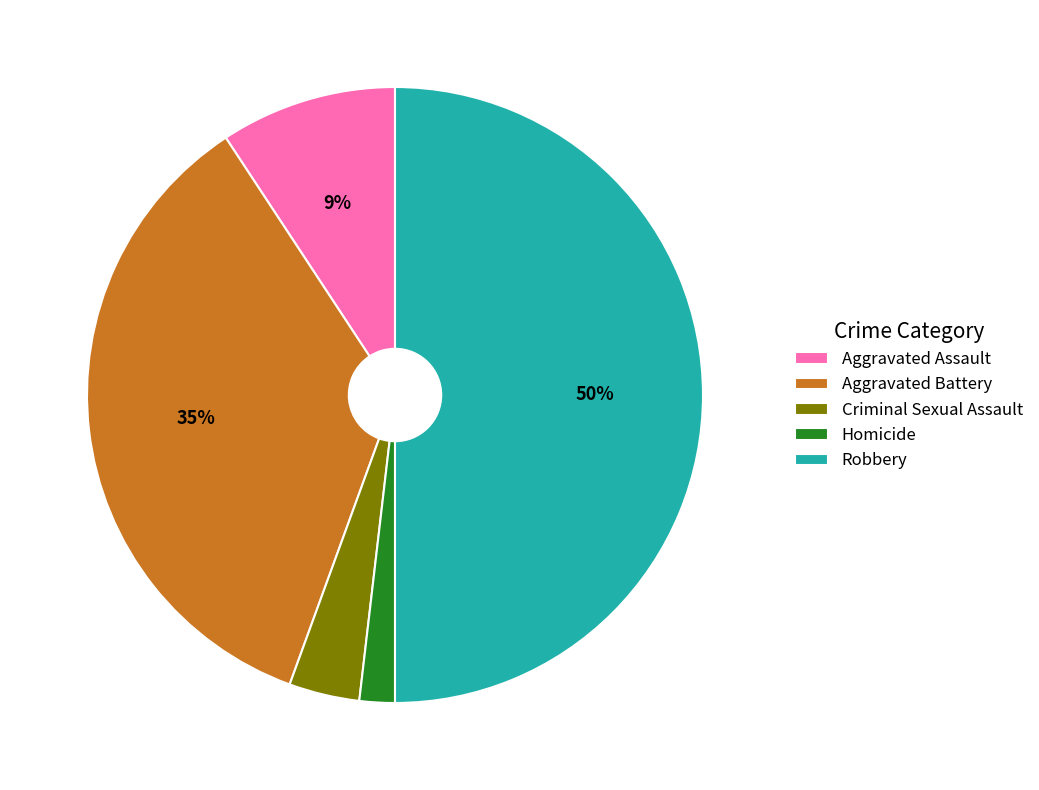

What percentage is the Aggravated Assault slice, to the nearest percent?

9%